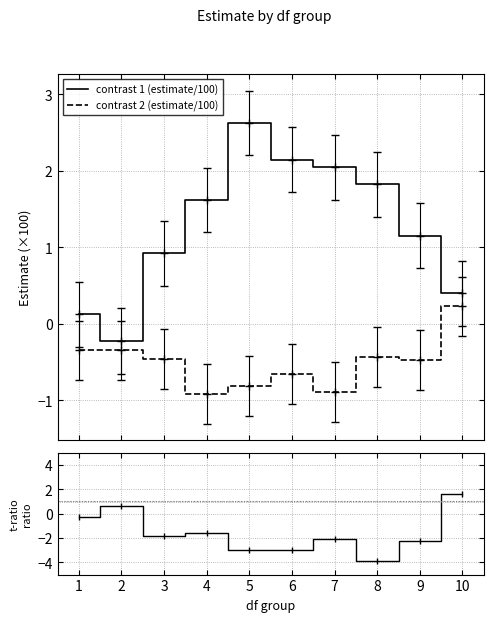

At which category does the chart reach its minimum across all series?

8